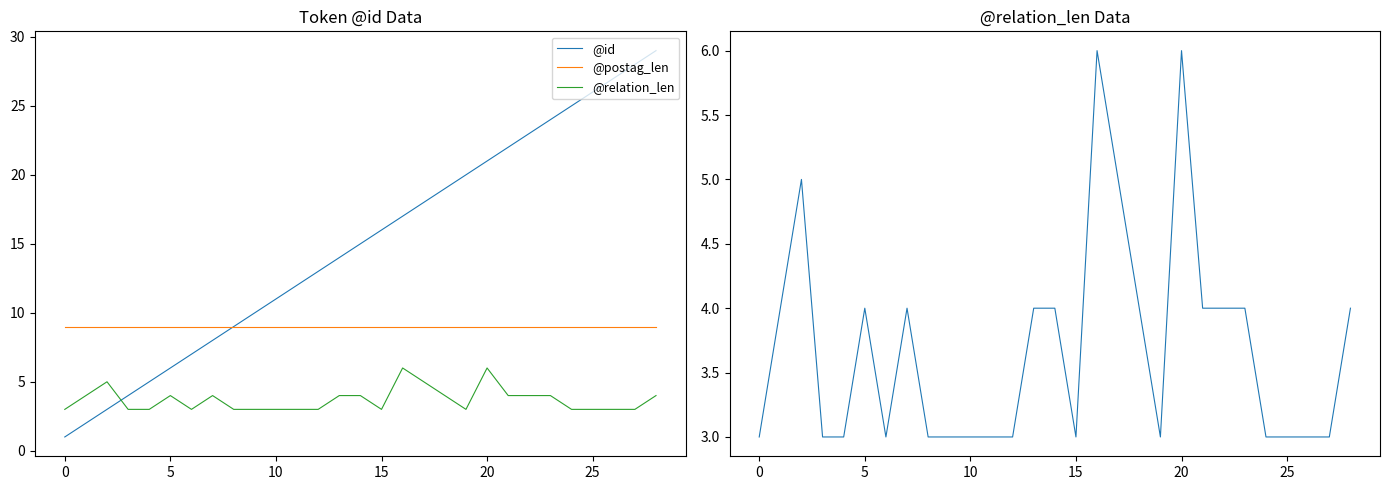

Which series ends up on top after the final intersection of @id and @relation_len?

@id